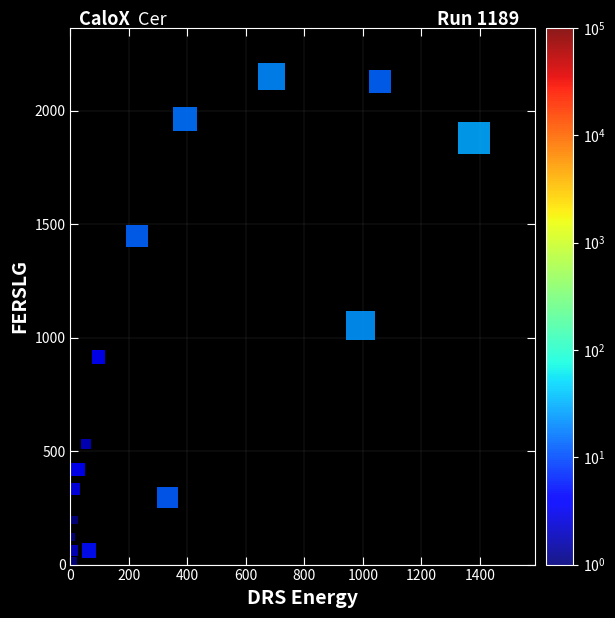

What is the range of Y values (max minus min)?

2136